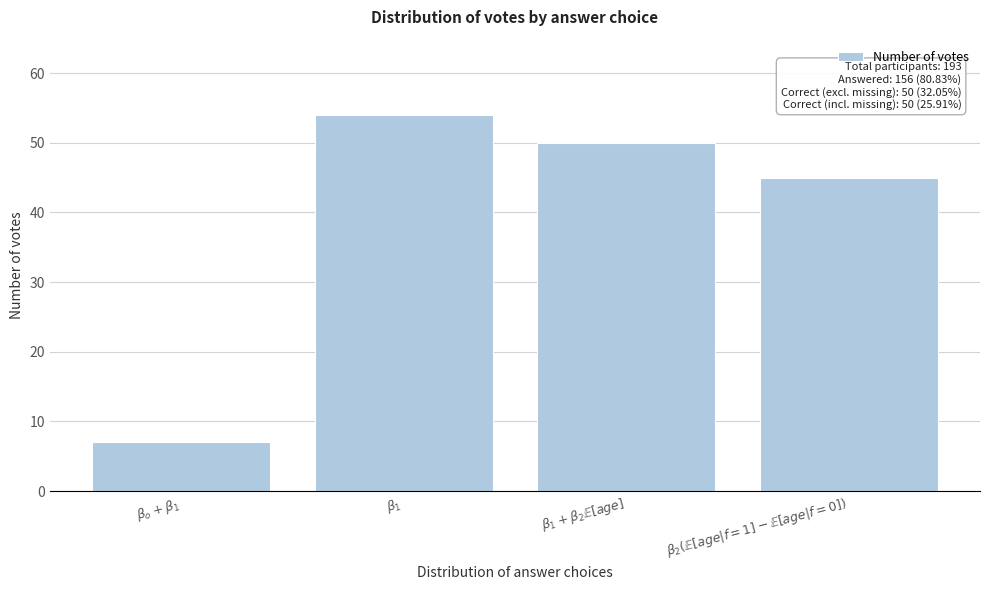

Reading left to right, what are all the values shown in this chart?

7	54	50	45